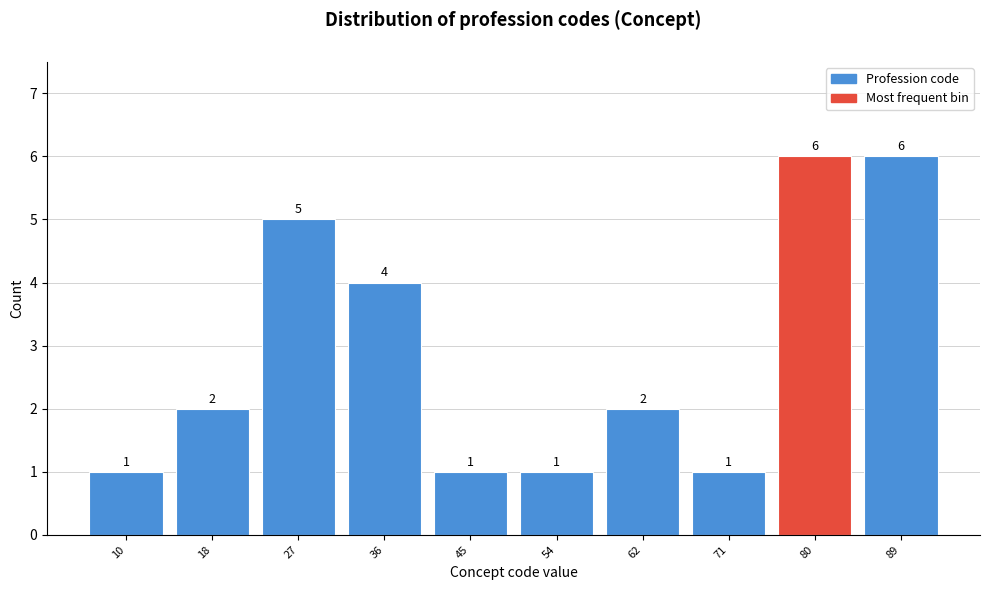

Reading left to right, what are all the values shown in this chart?

1	2	5	4	1	1	2	1	6	6